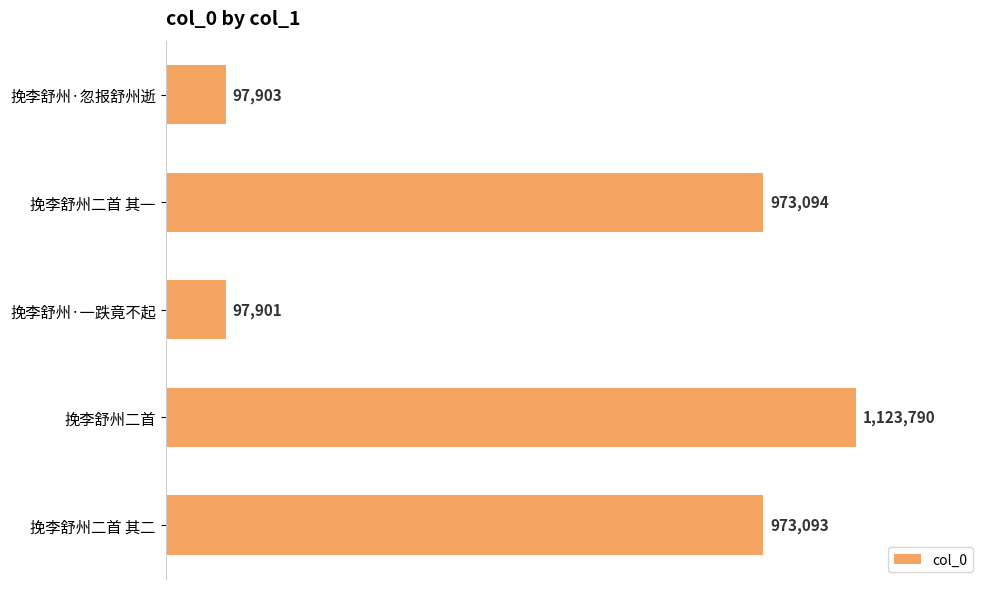

Which label corresponds to the largest value in the chart?

挽李舒州二首